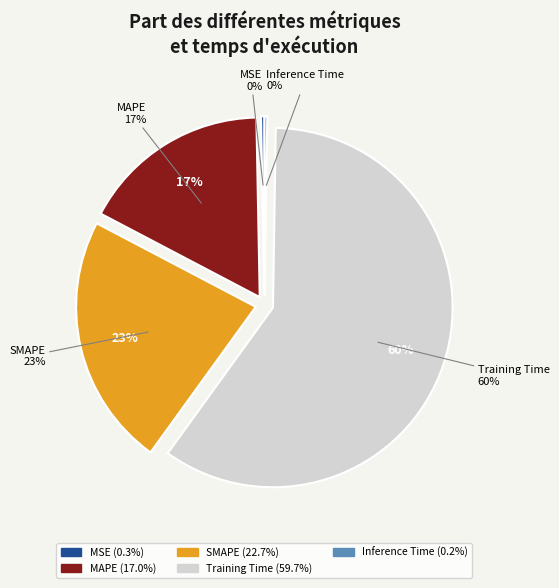

How much of the chart is everything except MAPE?

83.0%